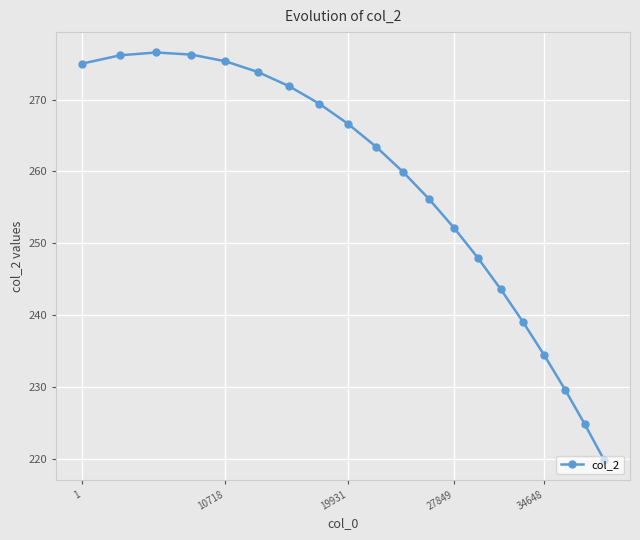

What is the value of the 18th point from the left?

229.7